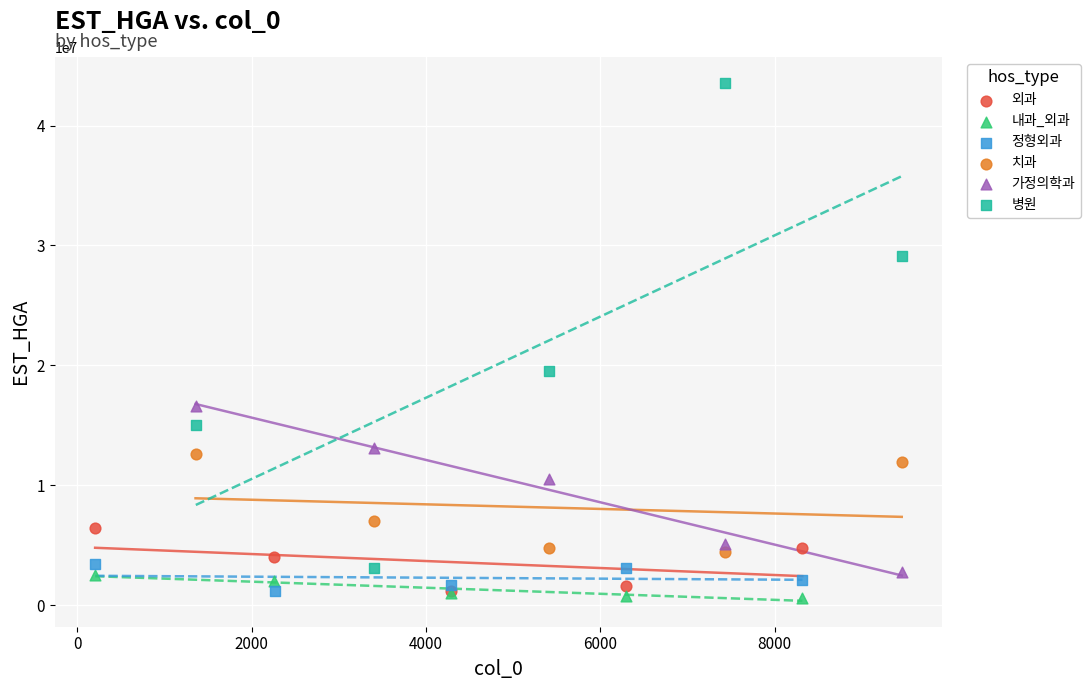

Which series has the widest spread of Y values?

병원